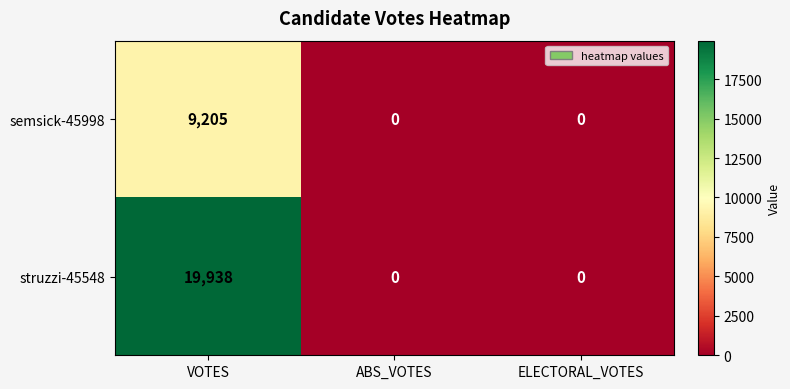

At VOTES, list the series in order from largest to smallest.

struzzi-45548, semsick-45998